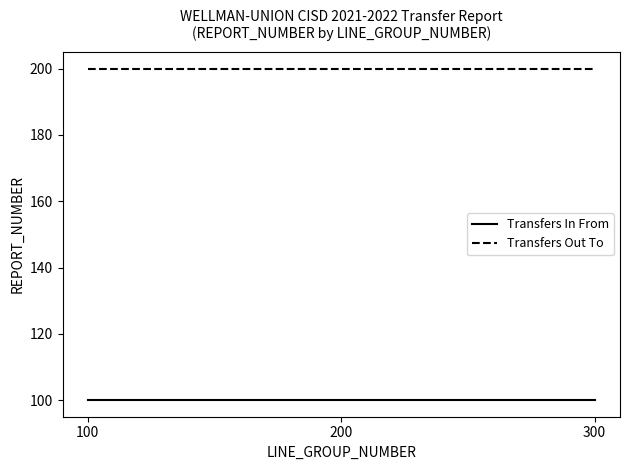

Is it true that Transfers In From equals 100 at 100?

True